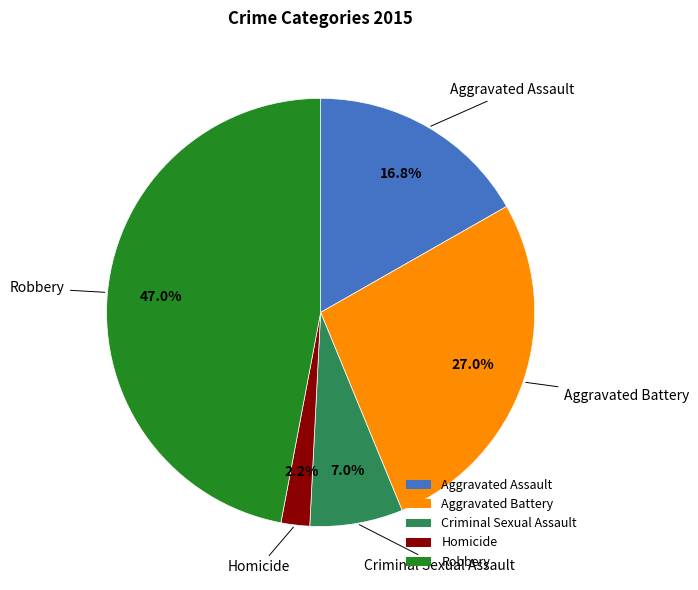

Which slice is the largest?

Robbery